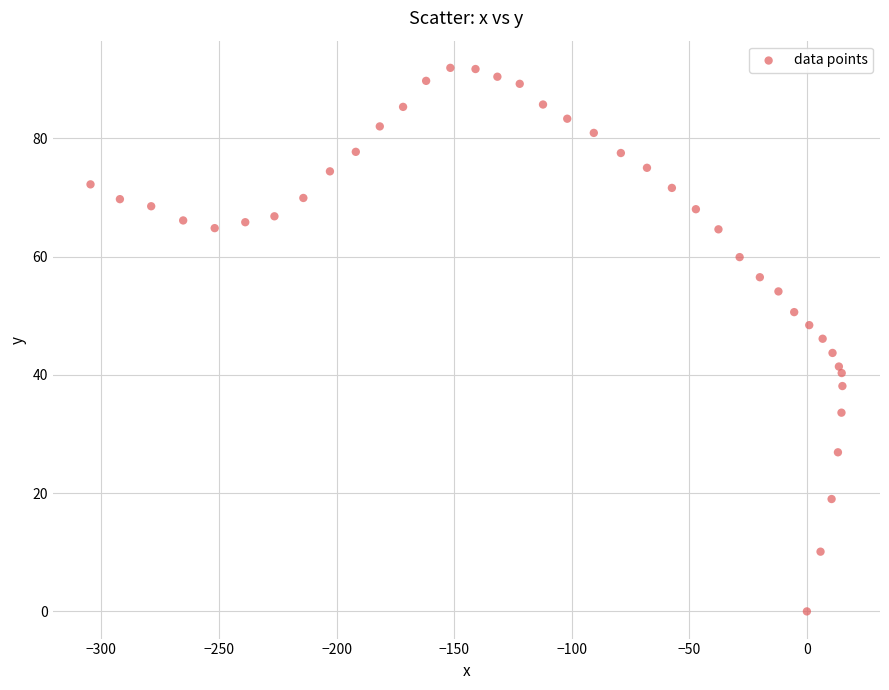

What is the range of Y values (max minus min)?

91.9